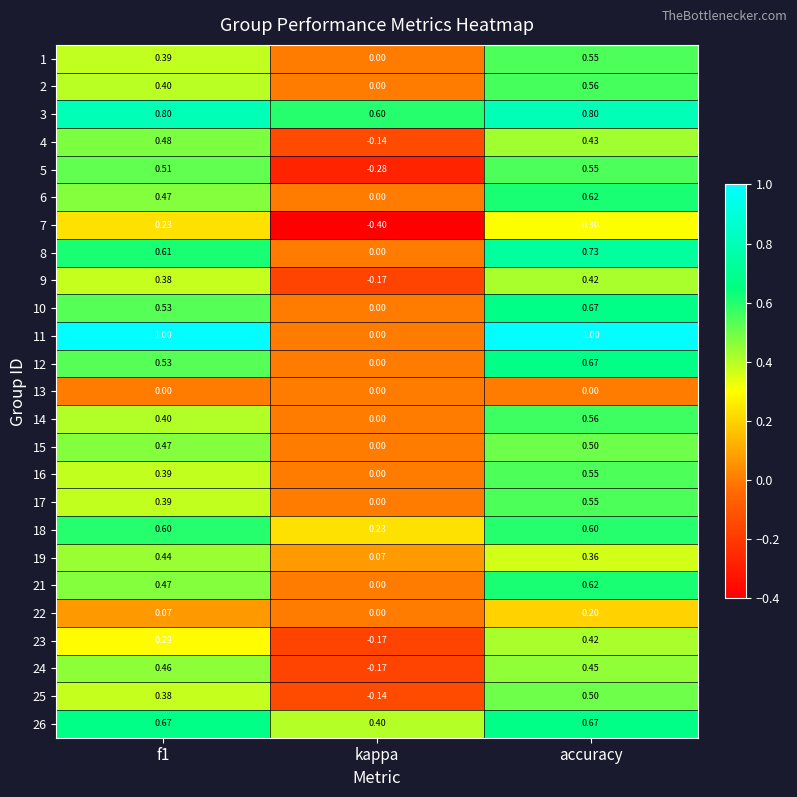

Which category has the highest value in the 12 series?

accuracy